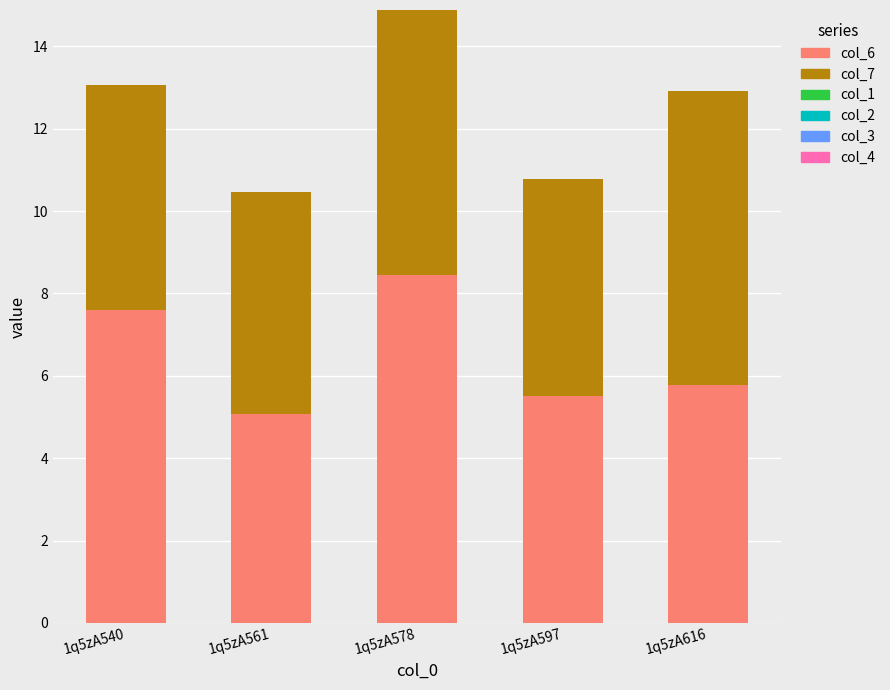

Reading left to right, list the values for the col_6 series.

7.6	5.1	8.5	5.5	5.8